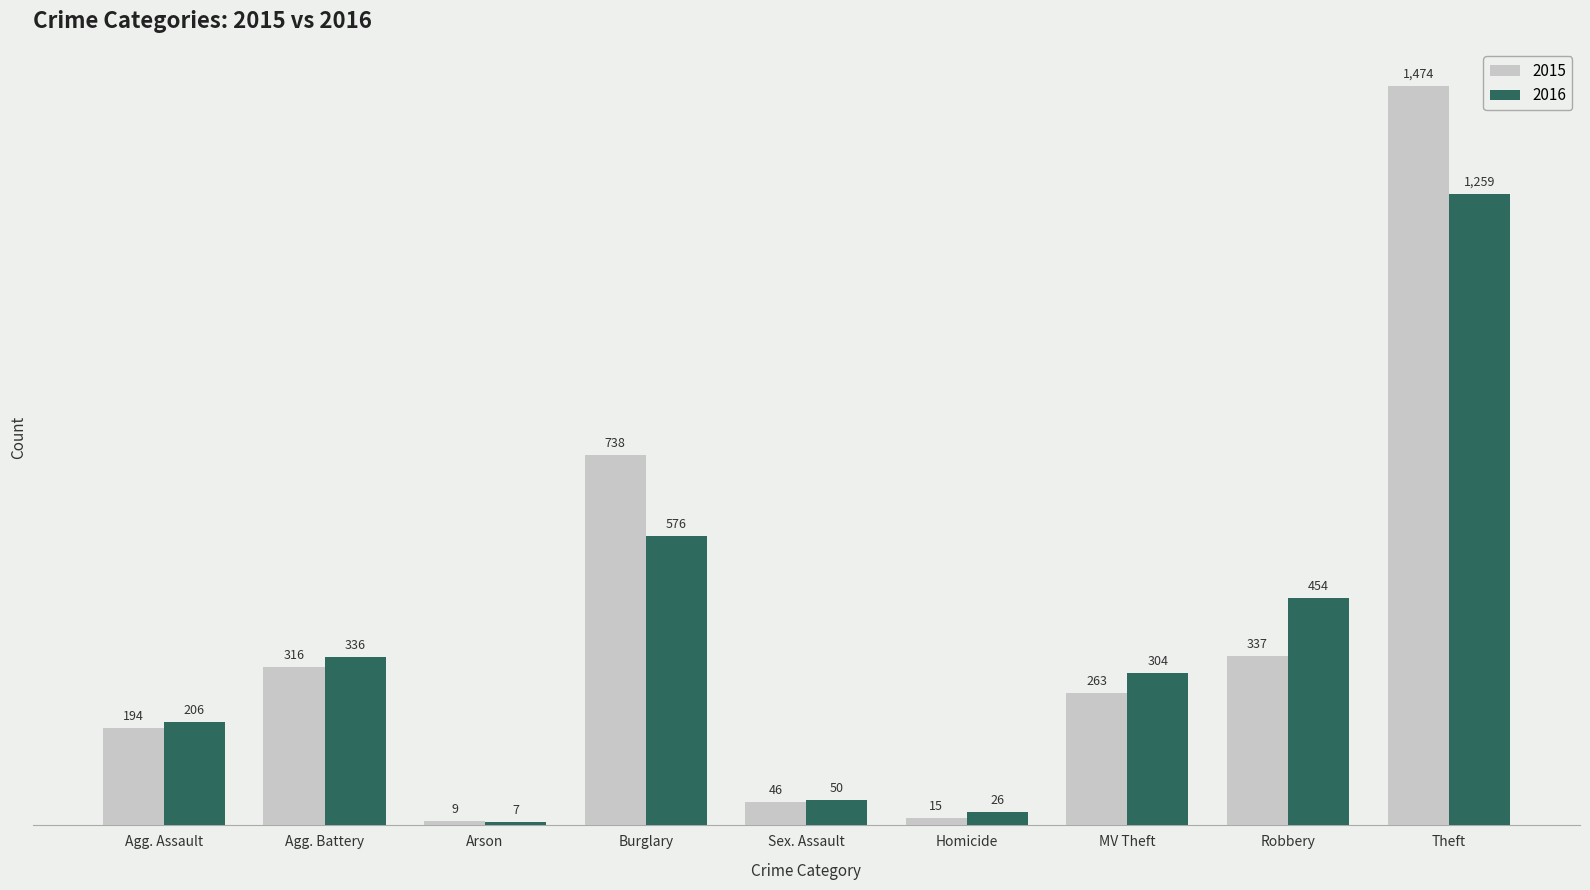

Does the chart contain any negative values?

No